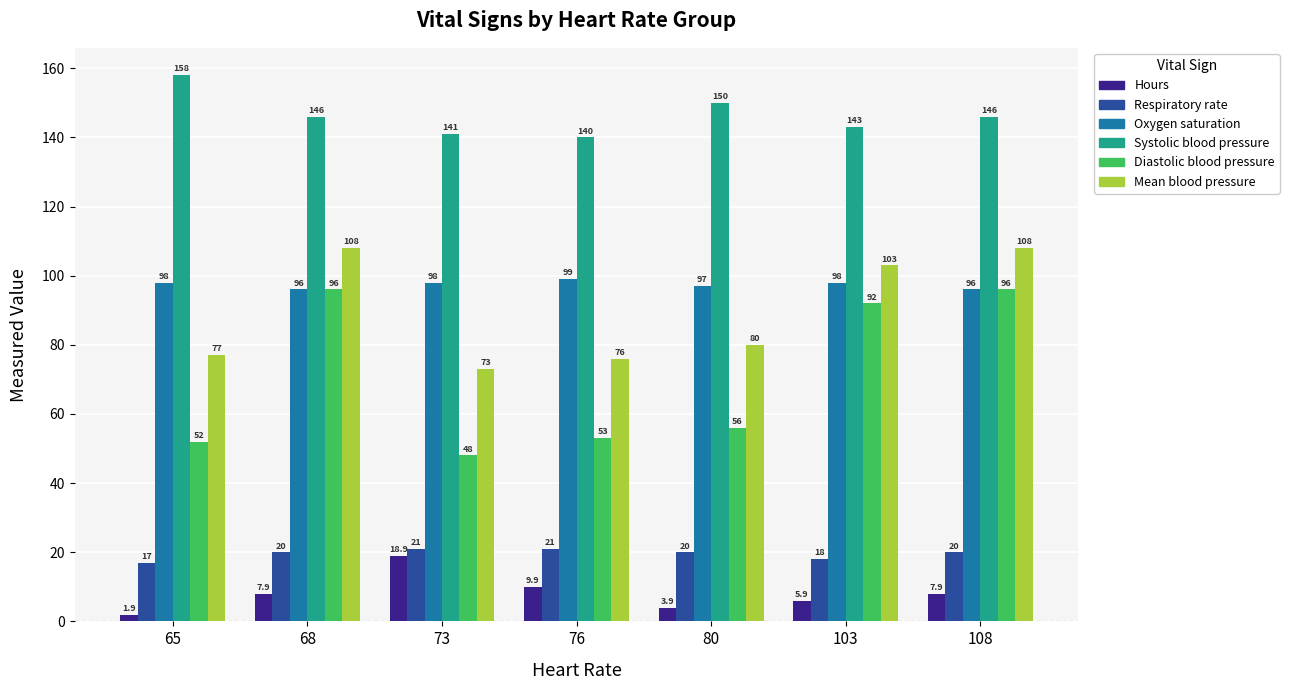

Which series has the largest total across all categories?

Systolic blood pressure